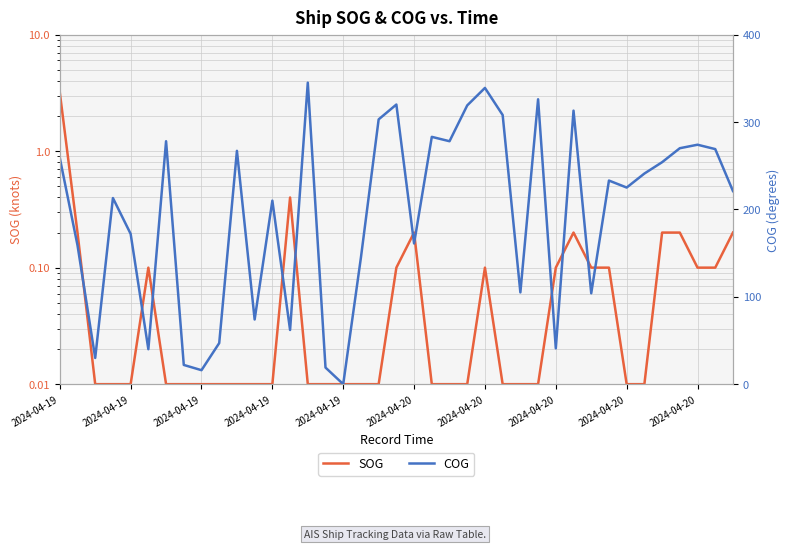

What is the difference between the second highest and minimum values in the SOG series?

0.4